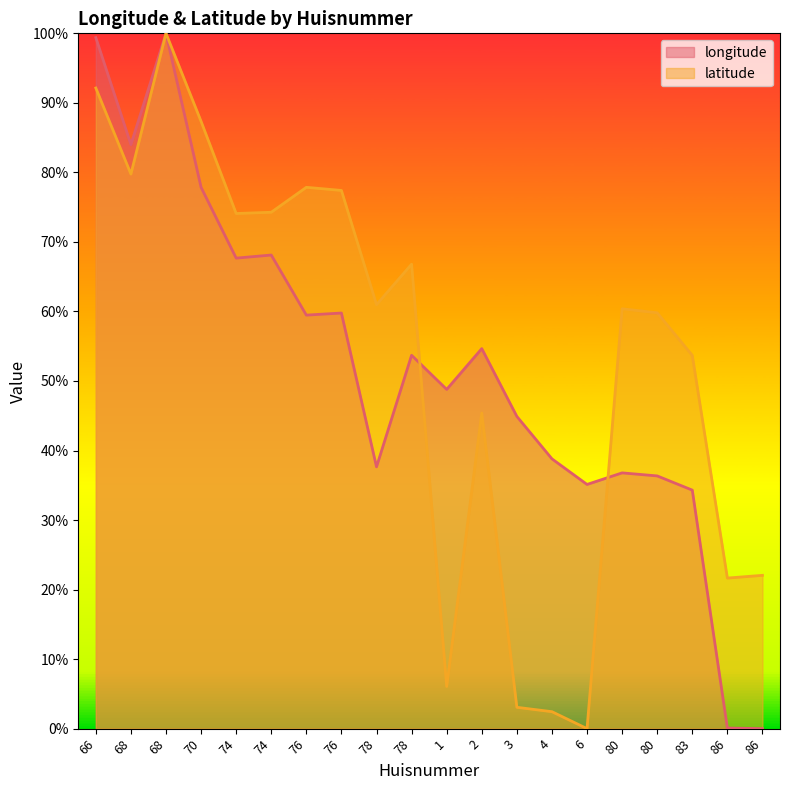

The latitude series shows 77.9 at 76. True or false?

True